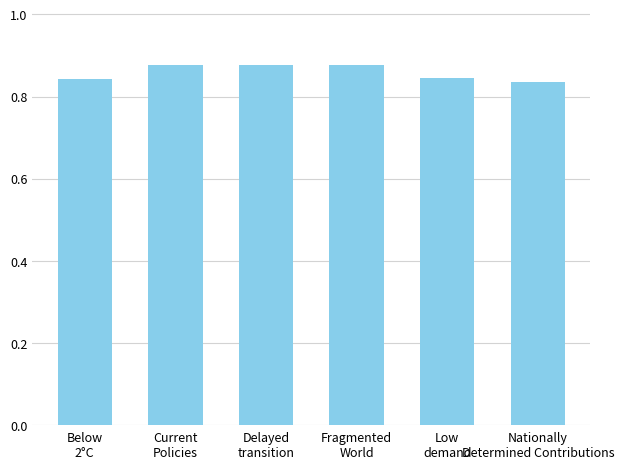

What position from the right is Current
Policies?

5